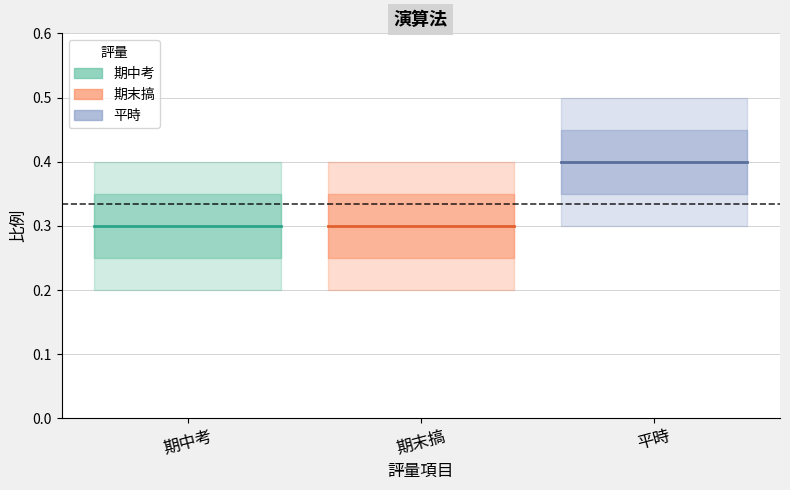

How many lines are shown in the chart?

1